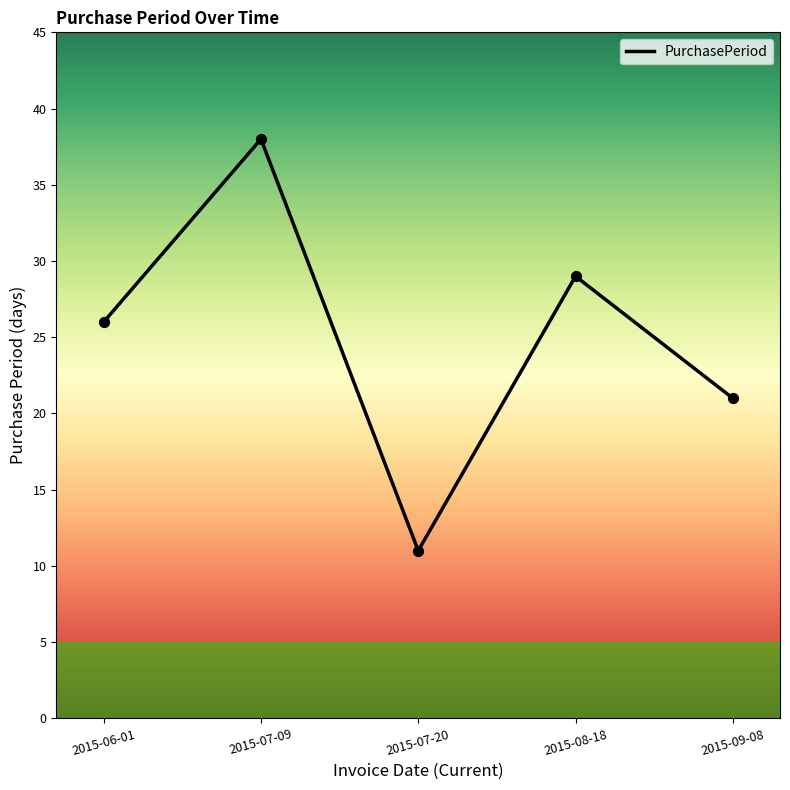

What is the change in value from 2015-07-09 to 2015-07-20?

-27